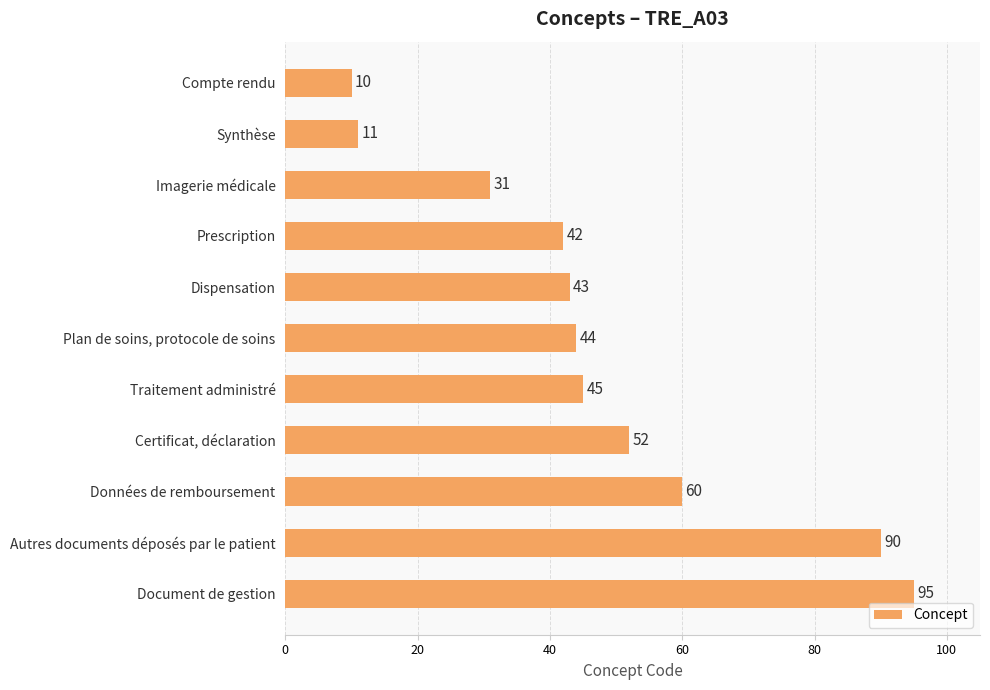

Approximately how many times larger is the value at Prescription compared to Plan de soins, protocole de soins?

1.0